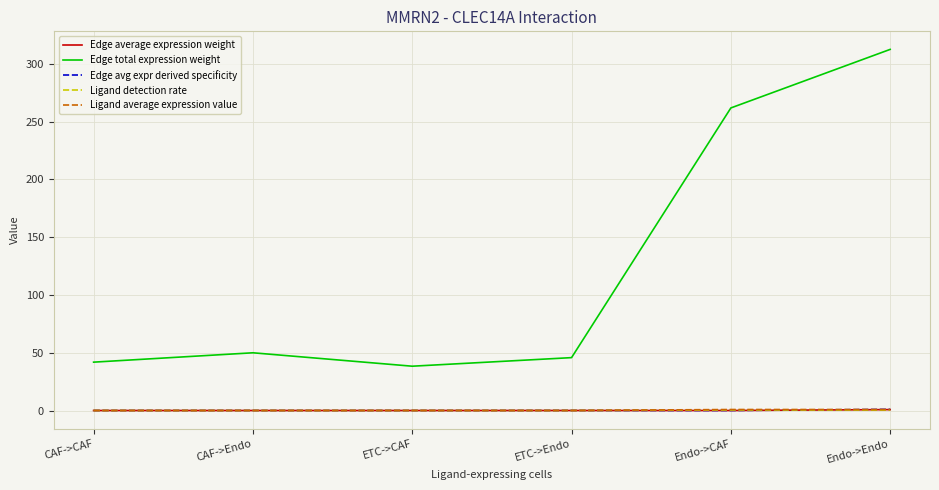

What is the average value of the Ligand detection rate series?

0.1